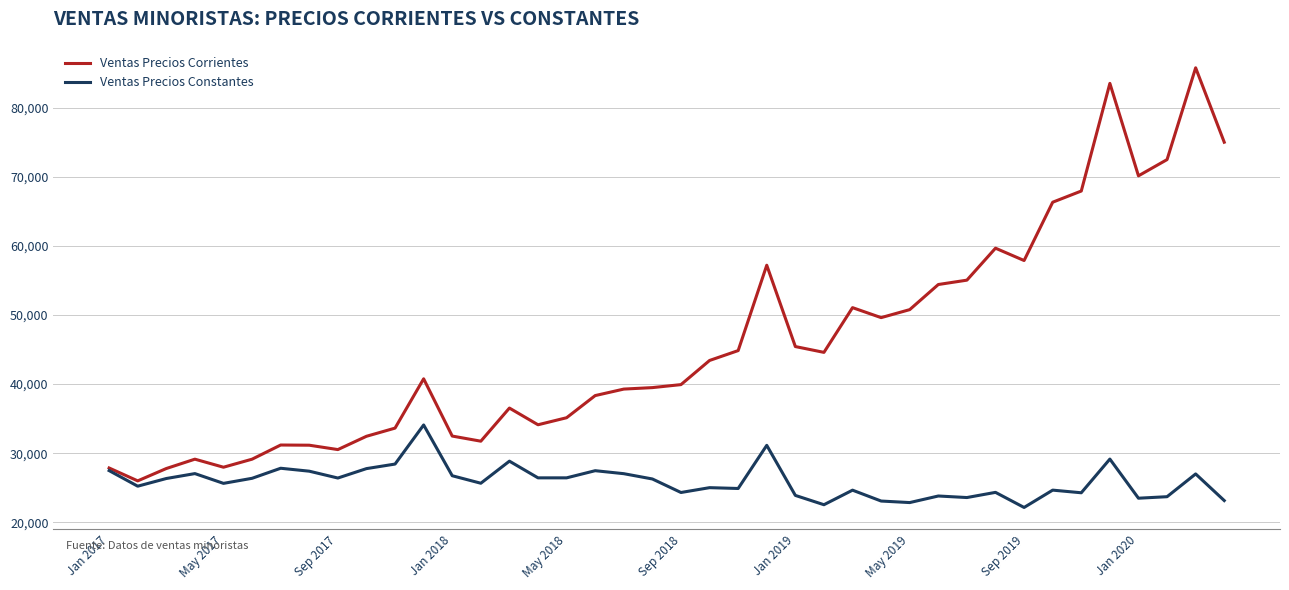

List the series in order of their overall mean, lowest first.

Ventas Precios Constantes, Ventas Precios Corrientes